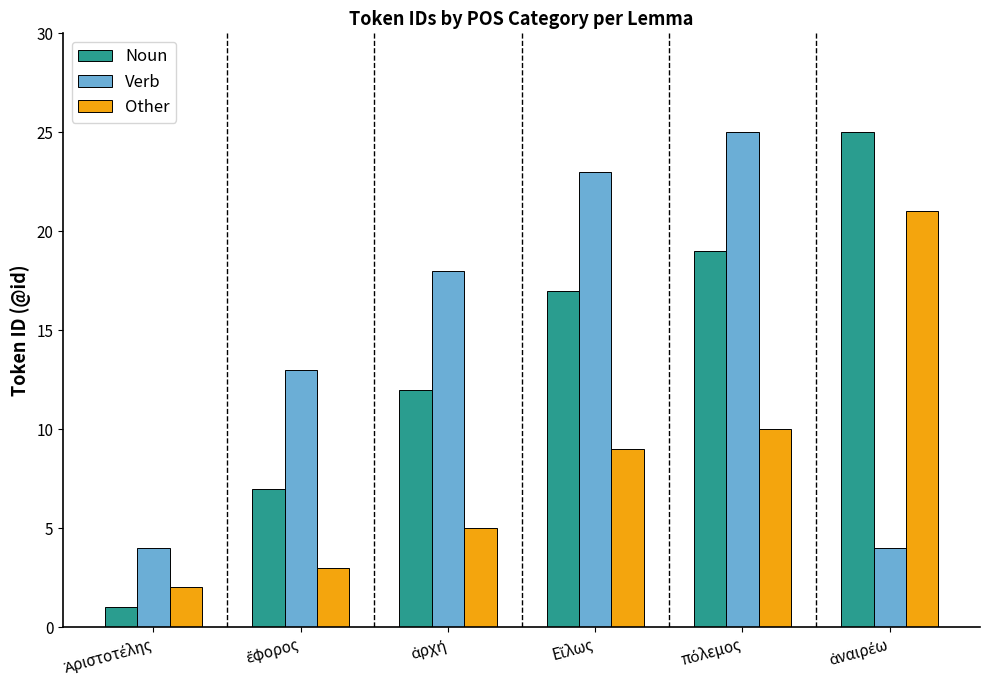

Reading left to right, extract all data points from this chart.

Noun: 1	7	12	17	19	25
Verb: 4	13	18	23	25	4
Other: 2	3	5	9	10	21